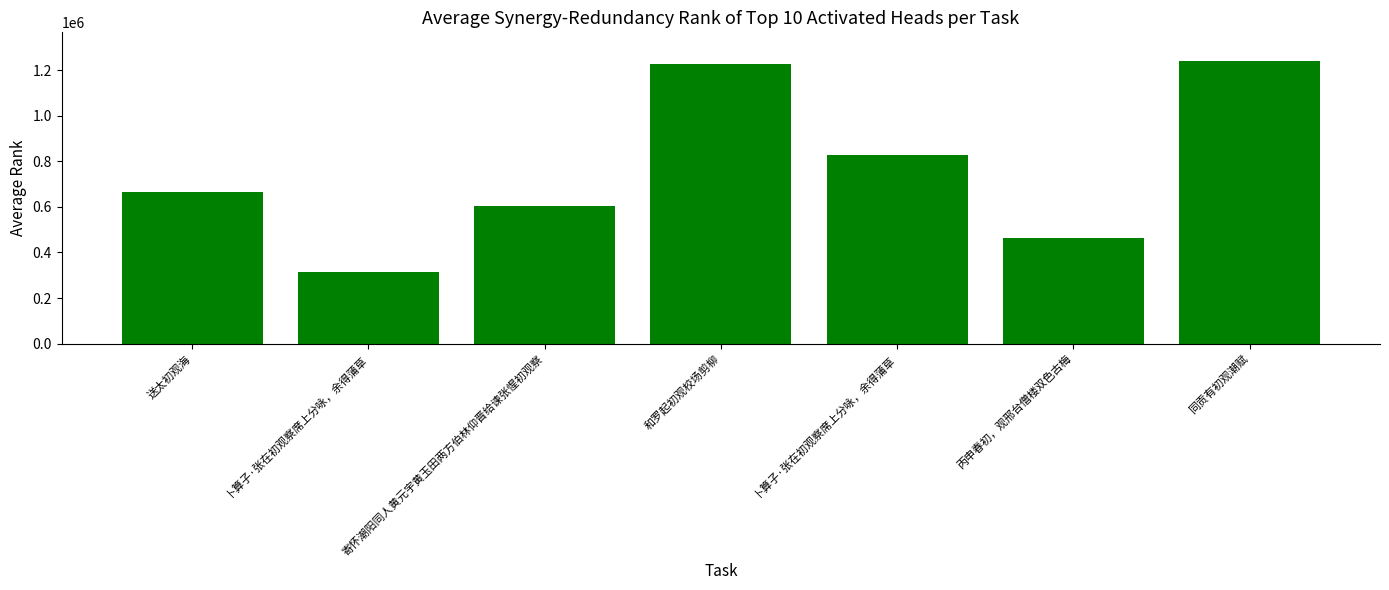

How many categories are shown in the chart?

7